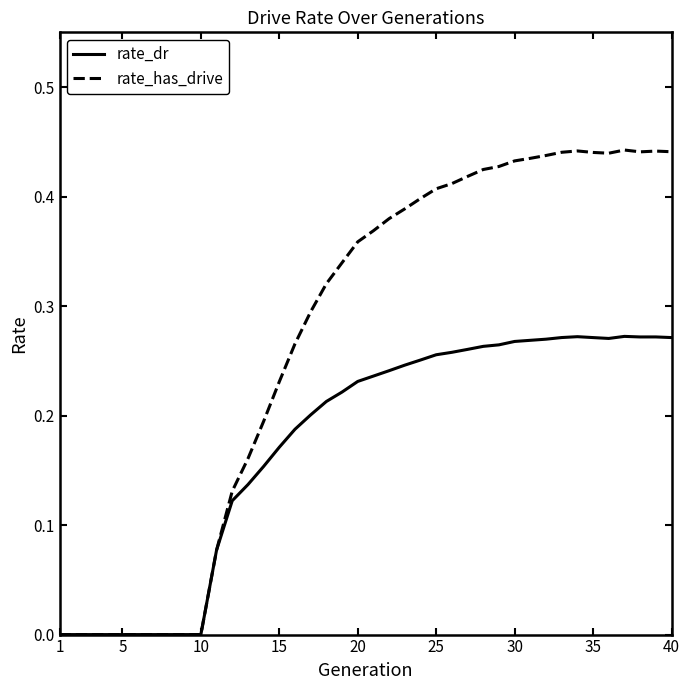

Which series has the largest total across all categories?

rate_has_drive